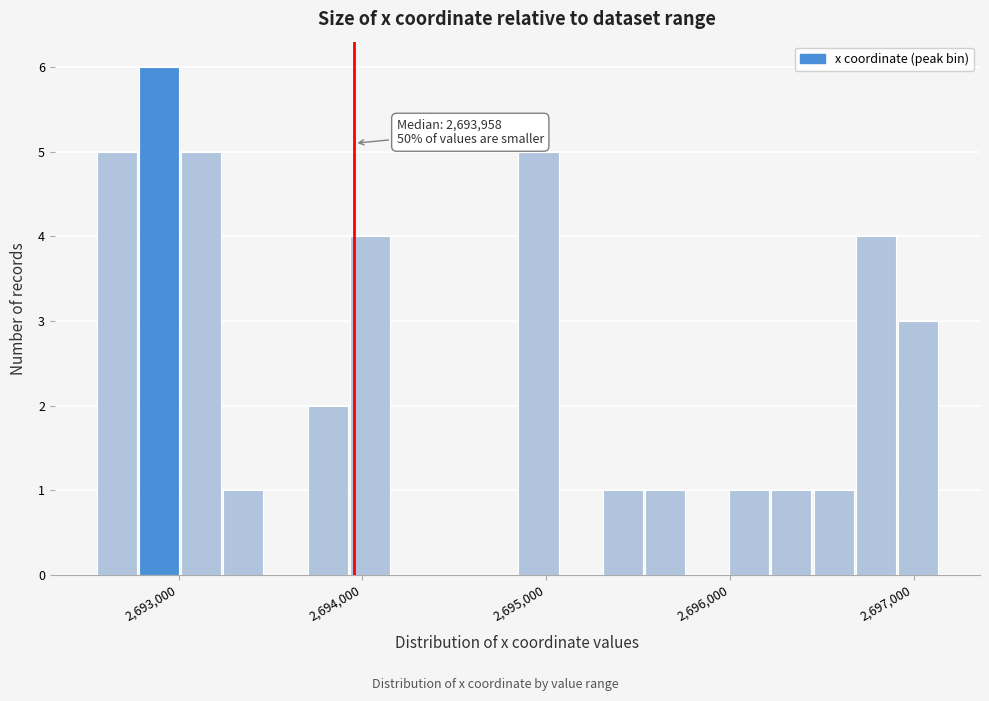

Read against the x-axis, roughly where is the centre of the tallest bar?

2692900